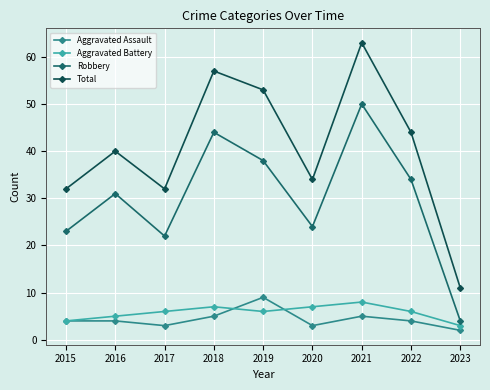

What is the value of the Total point at the 6th from the left?

34